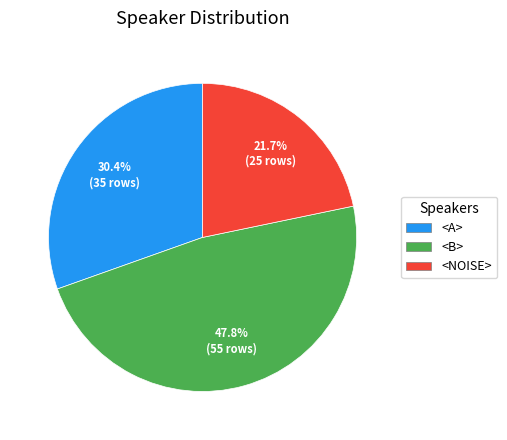

To the nearest percent, what is the difference between the largest and smallest slice percentages?

26%